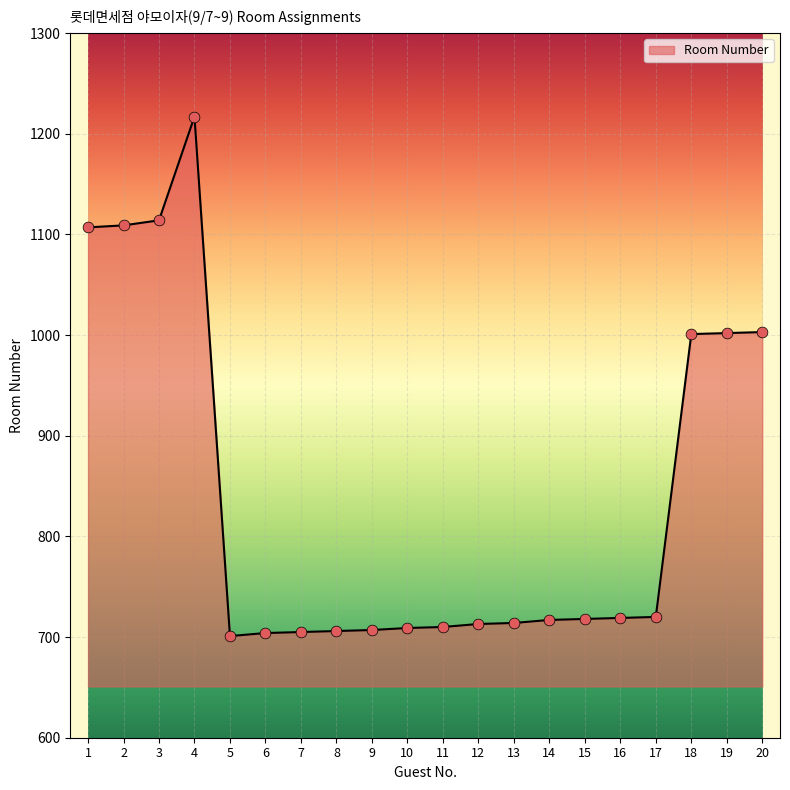

What is the ratio of the value at 7 to the value at 9?

1.0